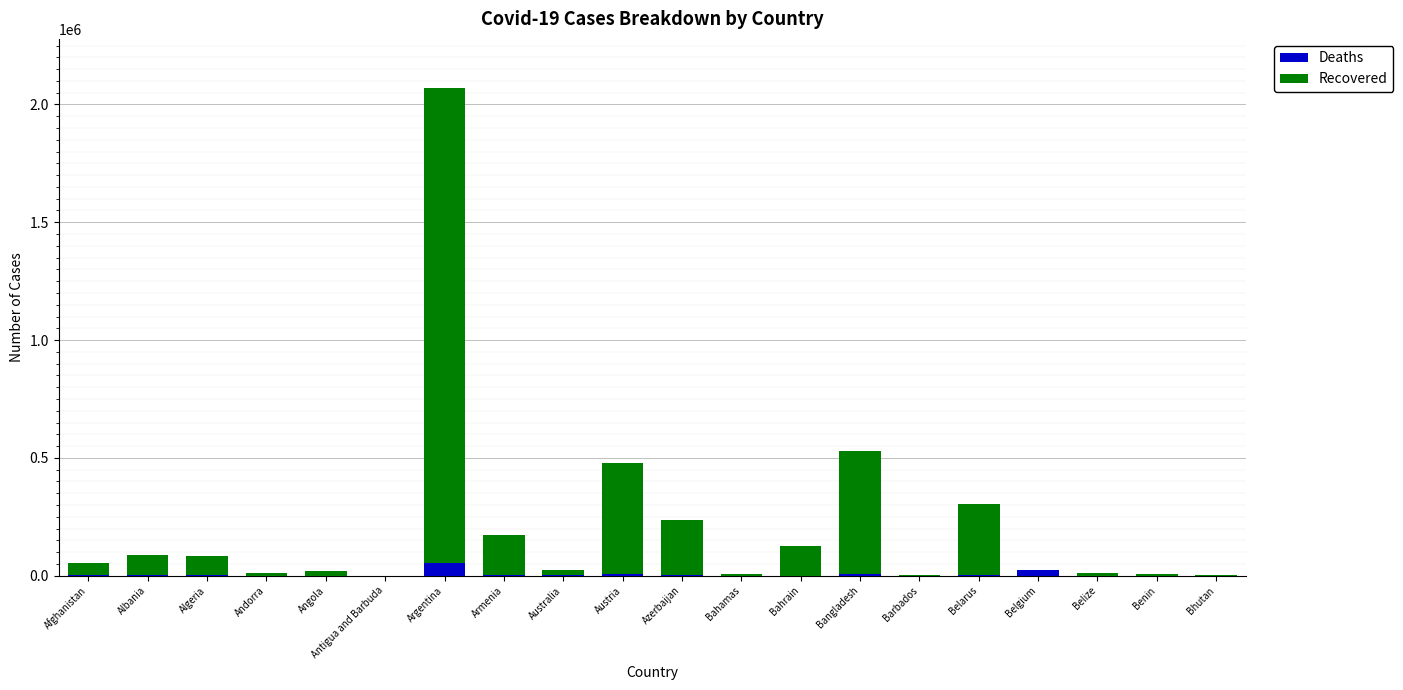

What is the sum of all Deaths values?

113986